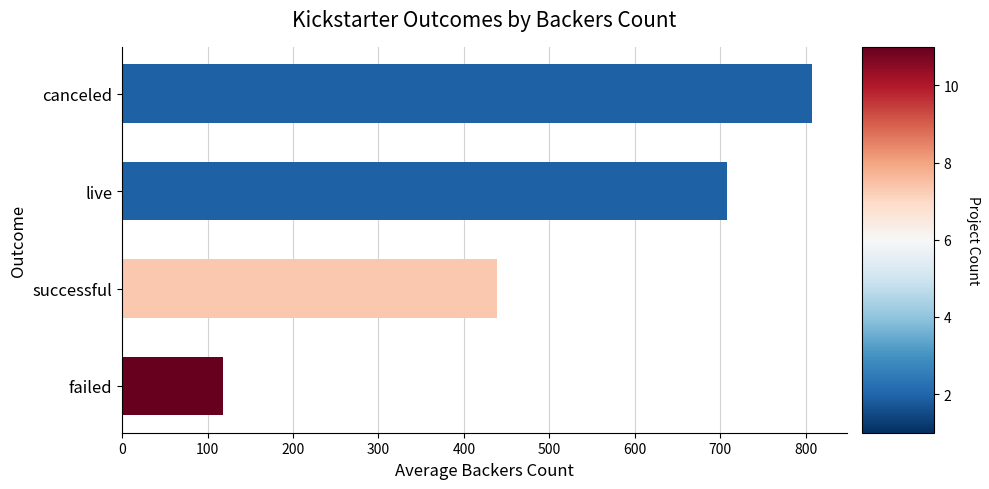

List the labels in order of value, smallest first.

failed, successful, live, canceled